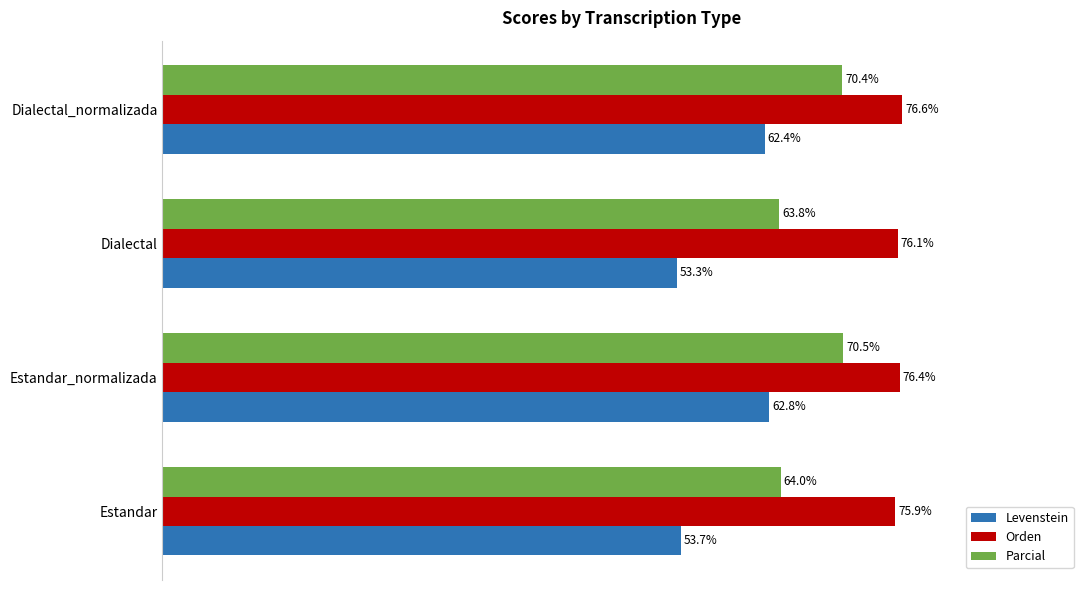

At which category is the sum across all series the highest?

Estandar_normalizada